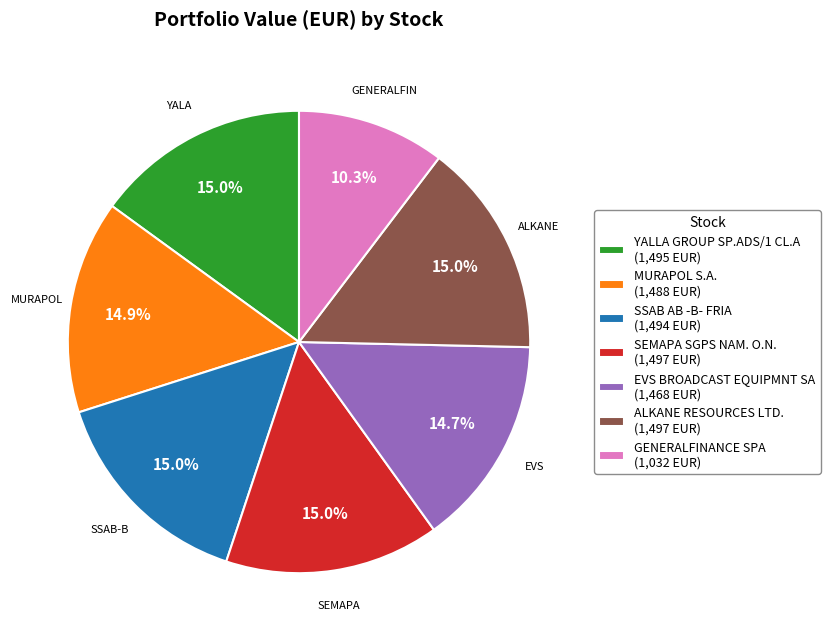

How many slices are in this pie chart?

7